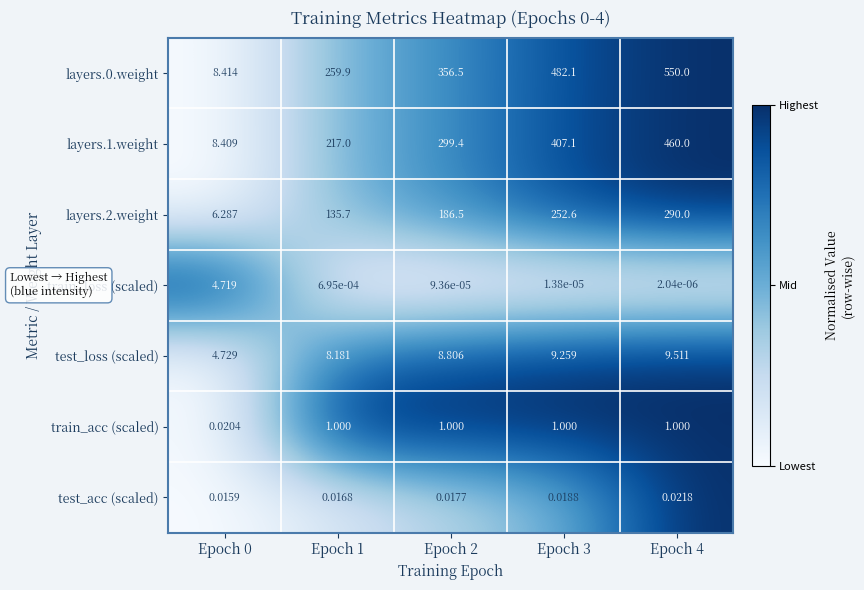

How many data points does each series have?

5